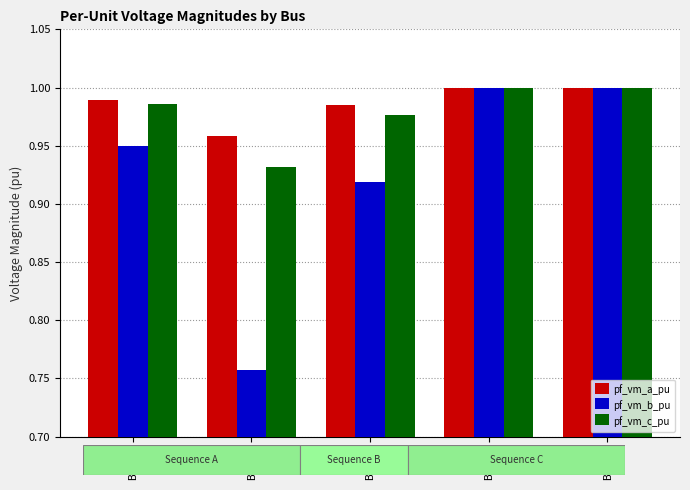

Between Bus_1 and Bus_3, which series saw the biggest shift?

pf_vm_b_pu